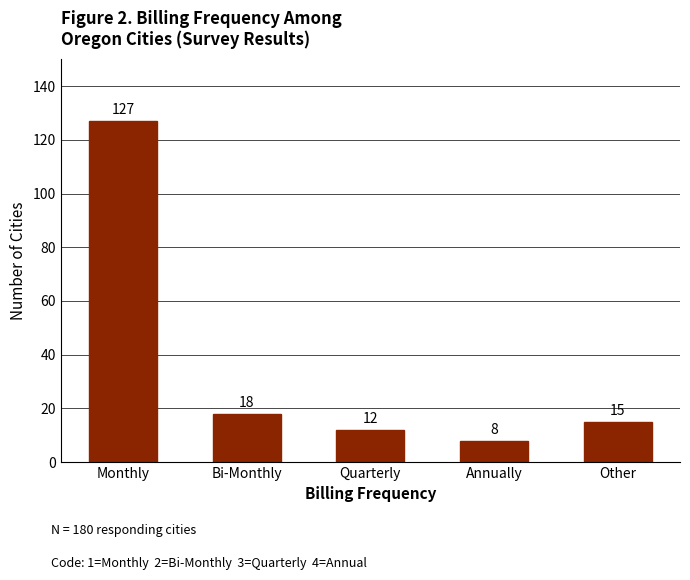

How many values are below 15?

2